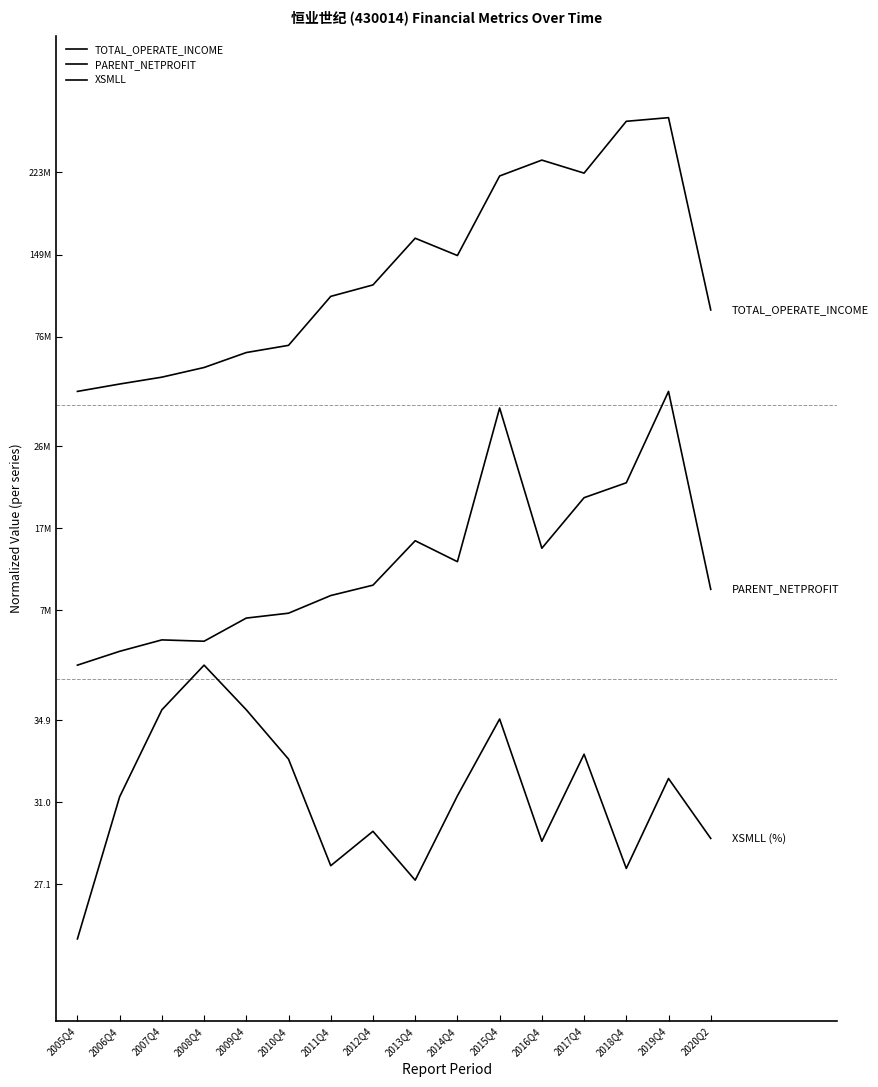

Reading left to right, transcribe all the data shown in this chart.

TOTAL_OPERATE_INCOME: 2.0	2.0	2.1	2.1	2.1	2.2	2.3	2.4	2.6	2.5	2.8	2.8	2.8	3.0	3.0	2.3
PARENT_NETPROFIT: 1.0	1.1	1.1	1.1	1.2	1.2	1.3	1.3	1.5	1.4	1.9	1.4	1.6	1.7	2.0	1.3
XSMLL: 0.0	0.5	0.8	1.0	0.8	0.7	0.3	0.4	0.2	0.5	0.8	0.4	0.7	0.3	0.6	0.4